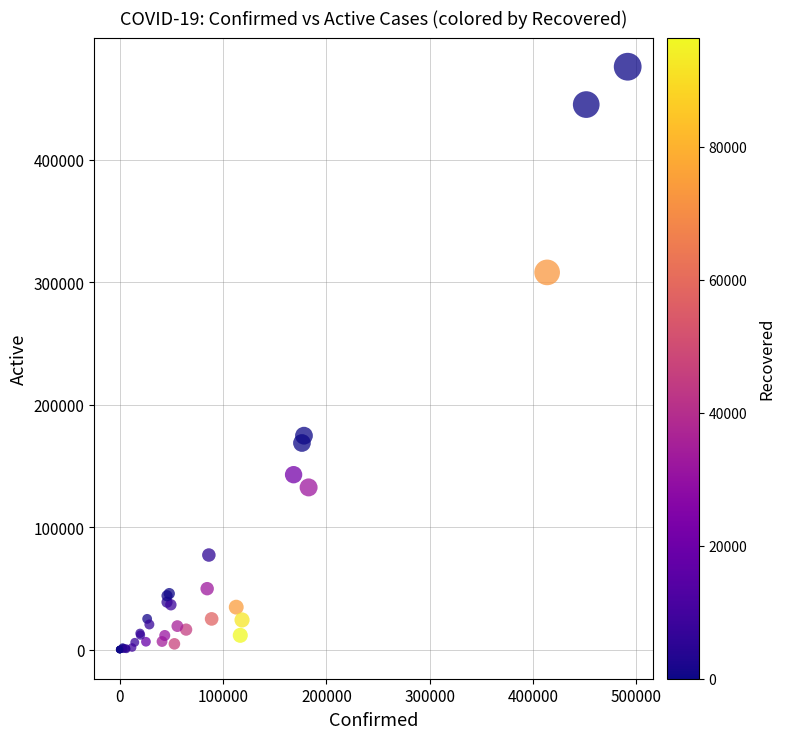

What Y value in the scatter plot is closest to 238002?

174681